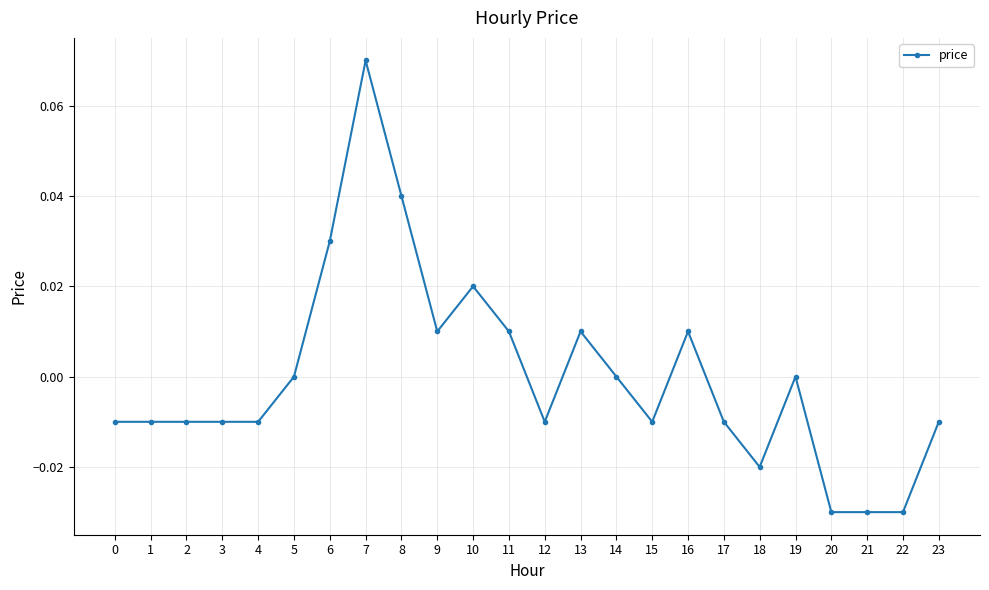

Which has a higher value, 1 or 16?

16